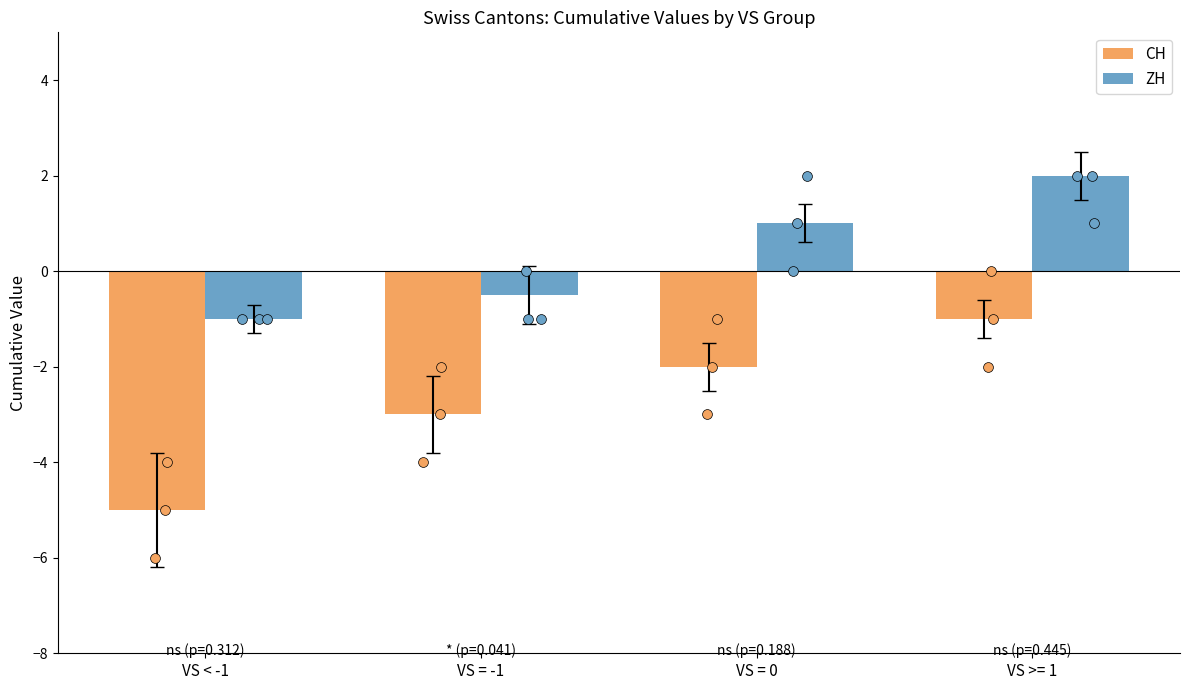

At how many categories does at least one series exceed 1?

1